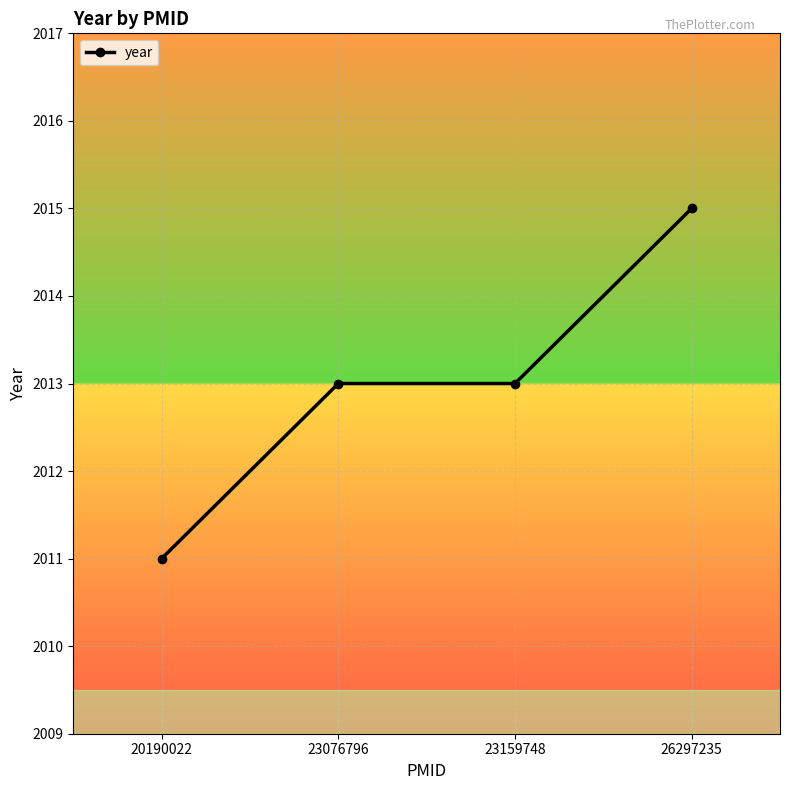

True or false: the data has more than 1 interior local peaks.

False